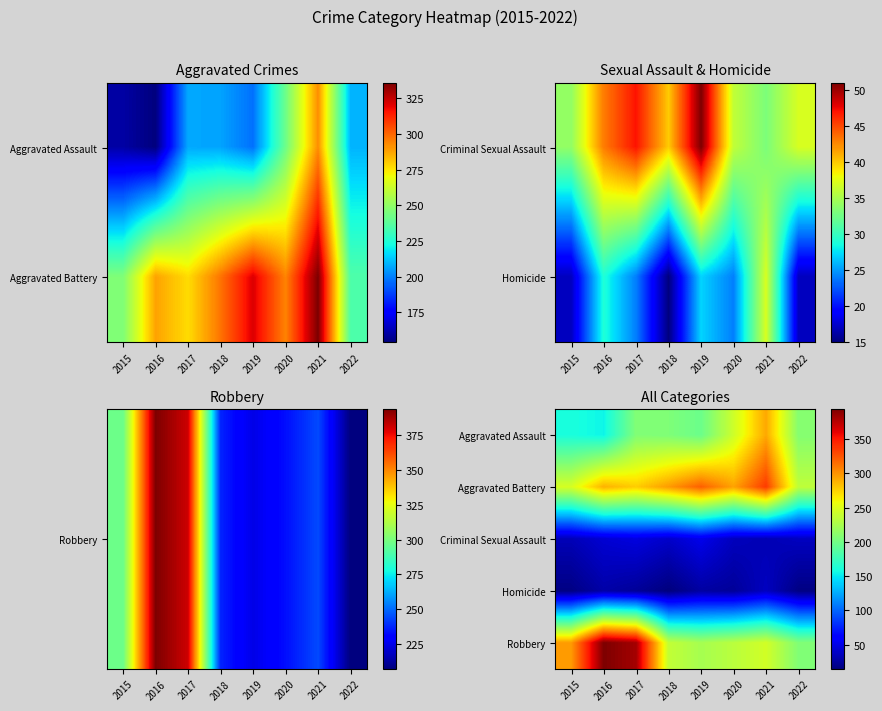

At which category is the sum across all series the highest?

2021